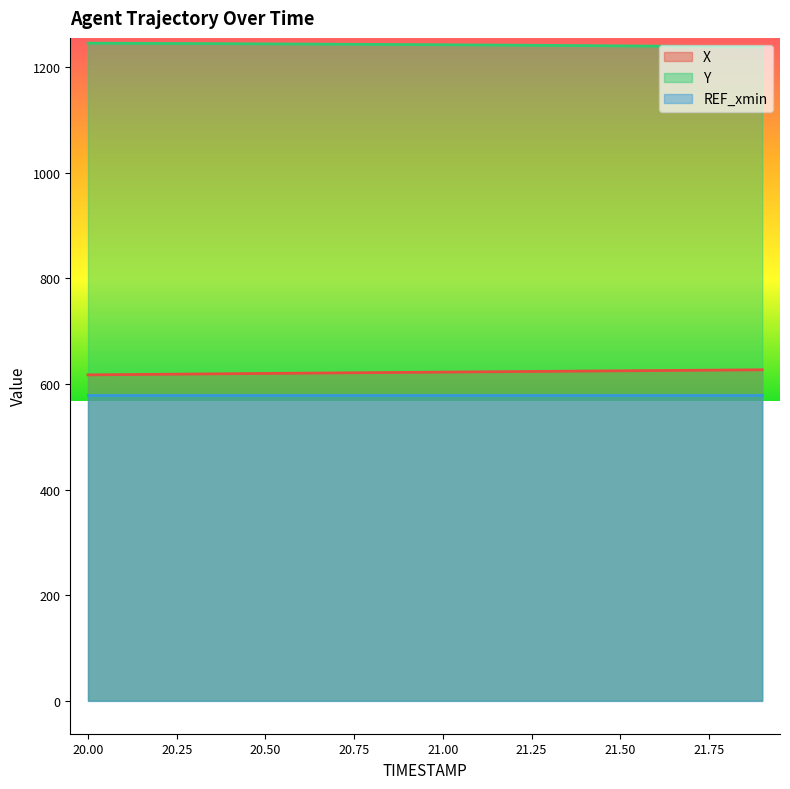

Where does the X series first go above 622?

20.9